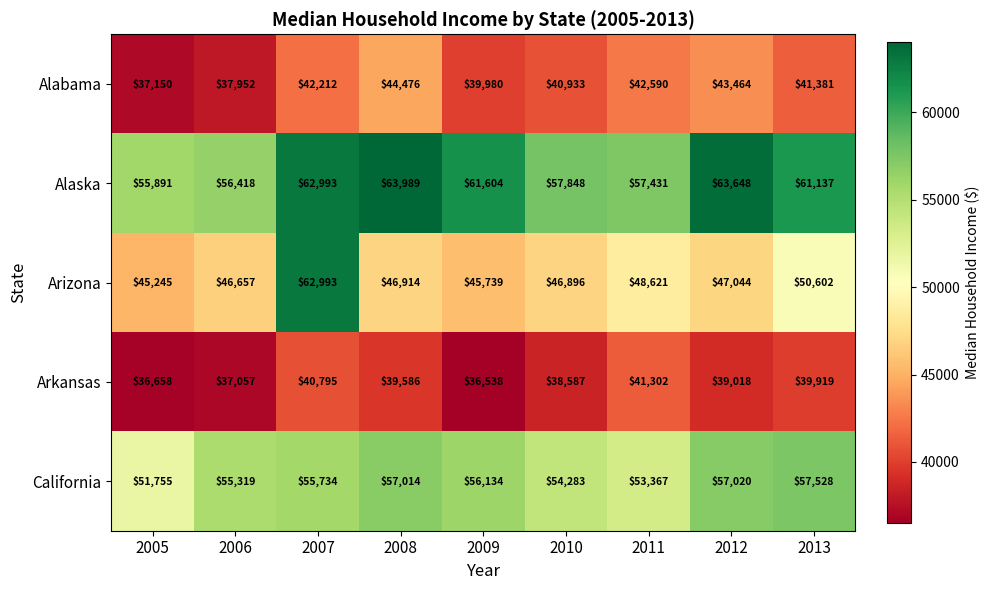

How many values in the California series are below 55734?

4